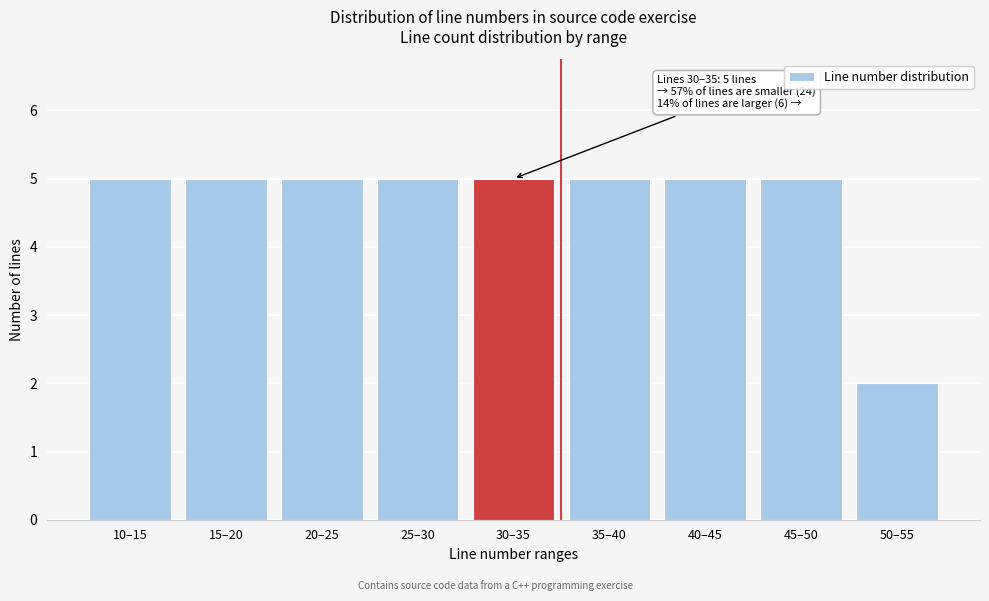

Reading right to left, what are all the values shown in this chart?

50–55=2	45–50=5	40–45=5	35–40=5	30–35=5	25–30=5	20–25=5	15–20=5	10–15=5